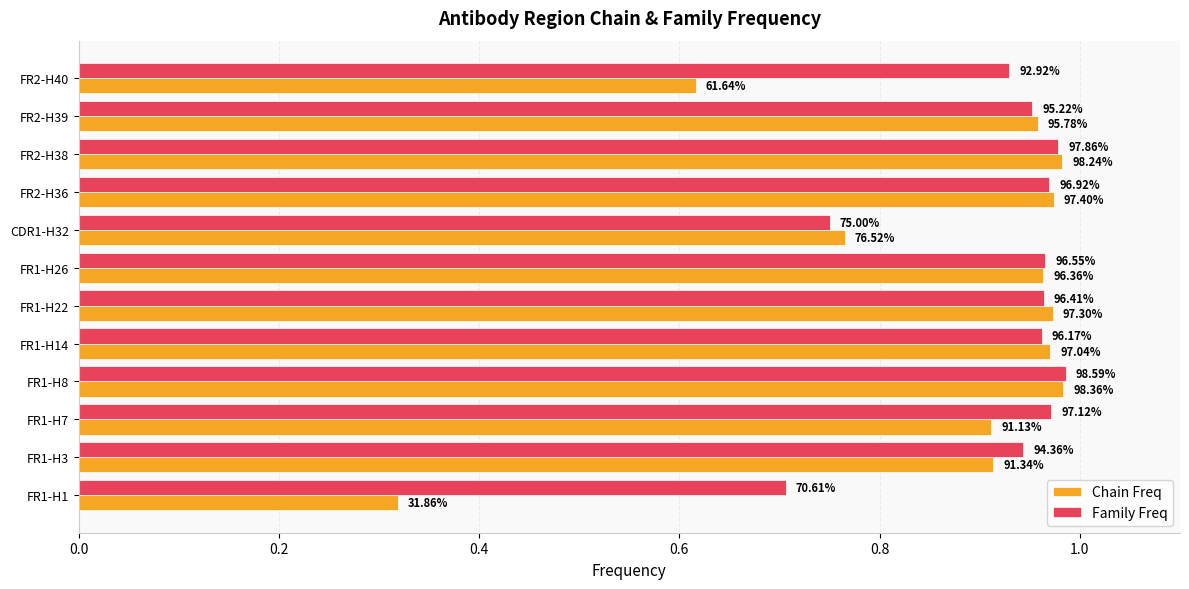

What is the sum of all Chain Freq values?

10.3